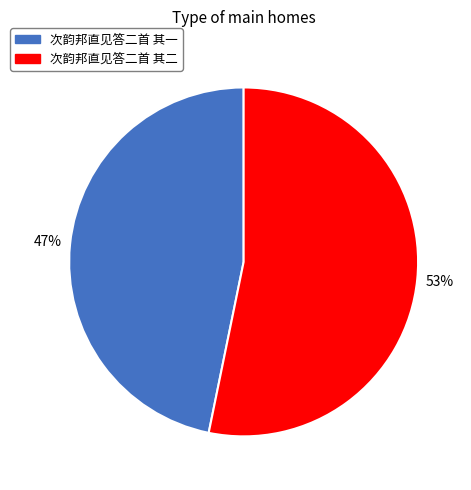

How many segments does this pie chart have?

2